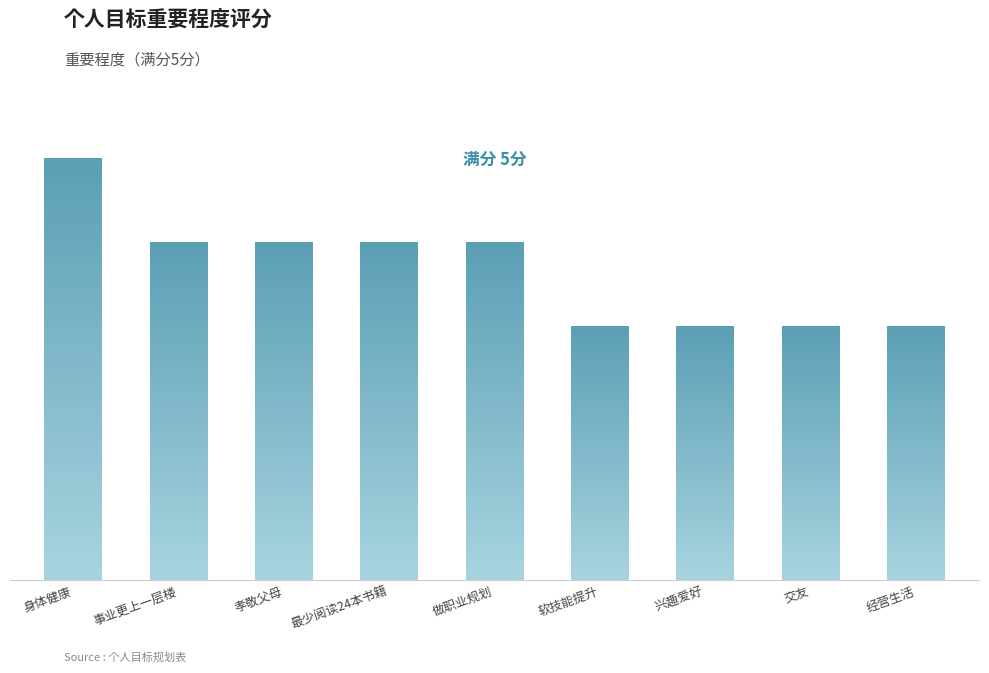

Are the bars horizontal?

No